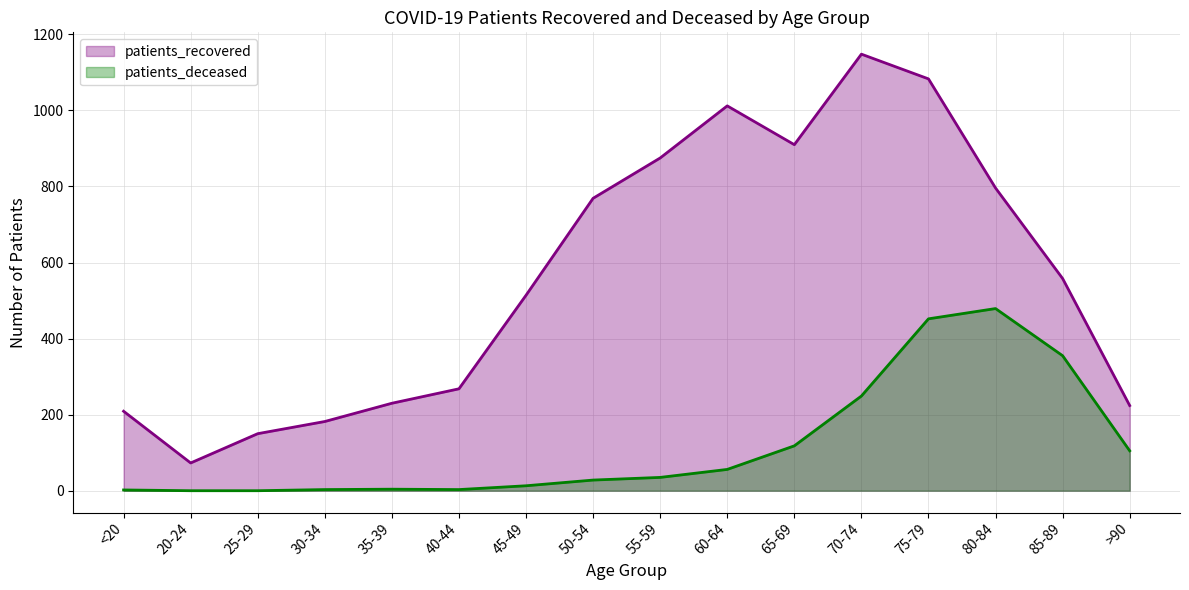

Rank the series by their maximum value, from highest to lowest.

patients_recovered, patients_deceased